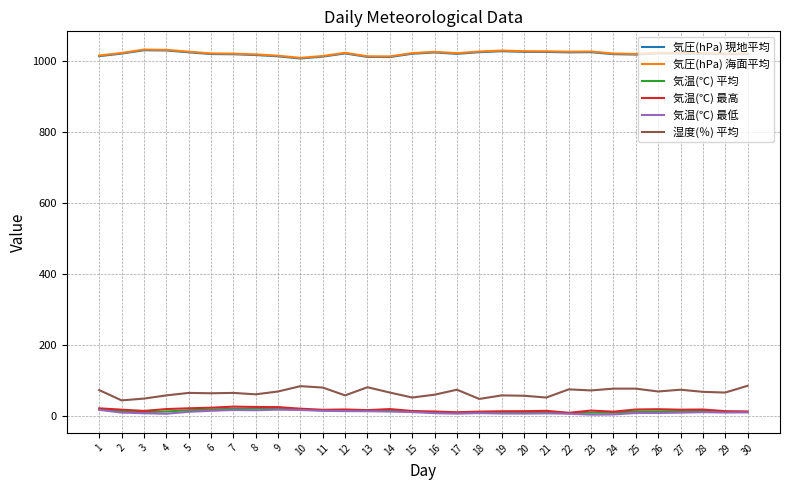

What is the minimum value for 気圧(hPa) 海面平均?

1007.8